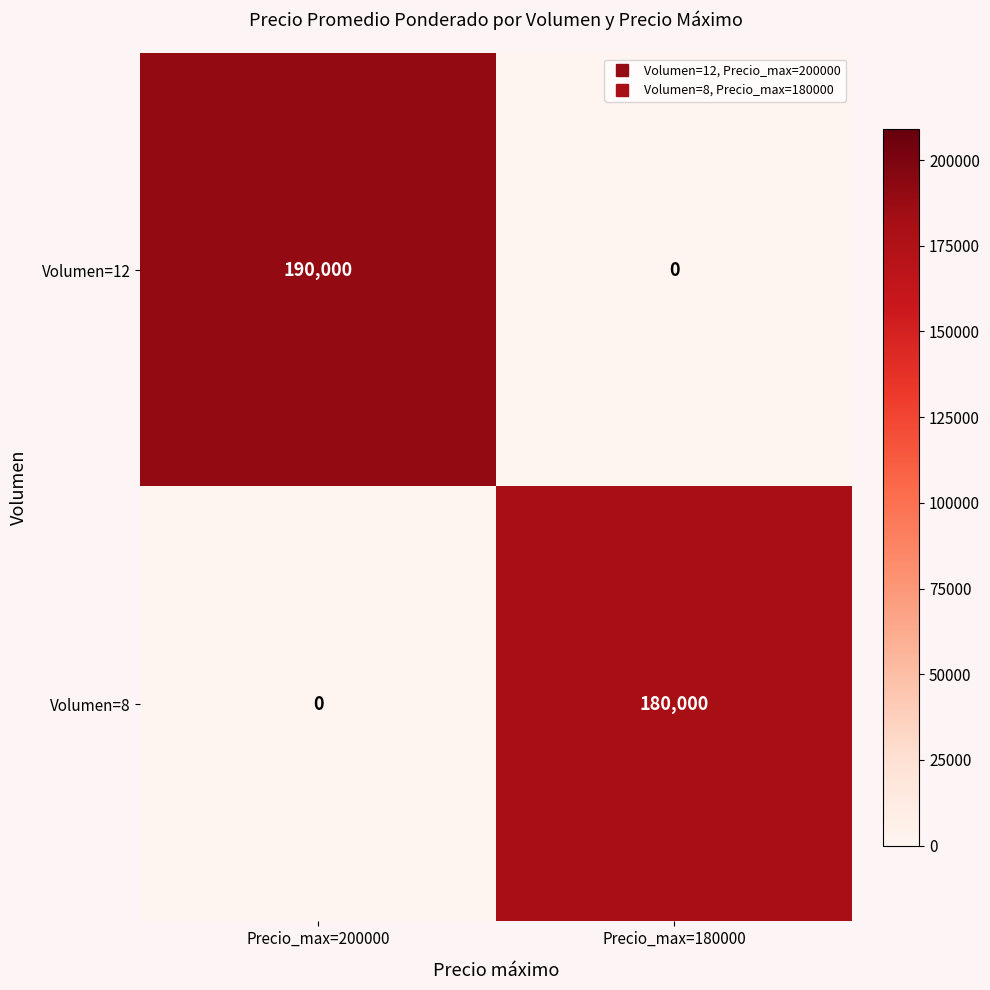

At how many categories does at least one series exceed 46131?

2